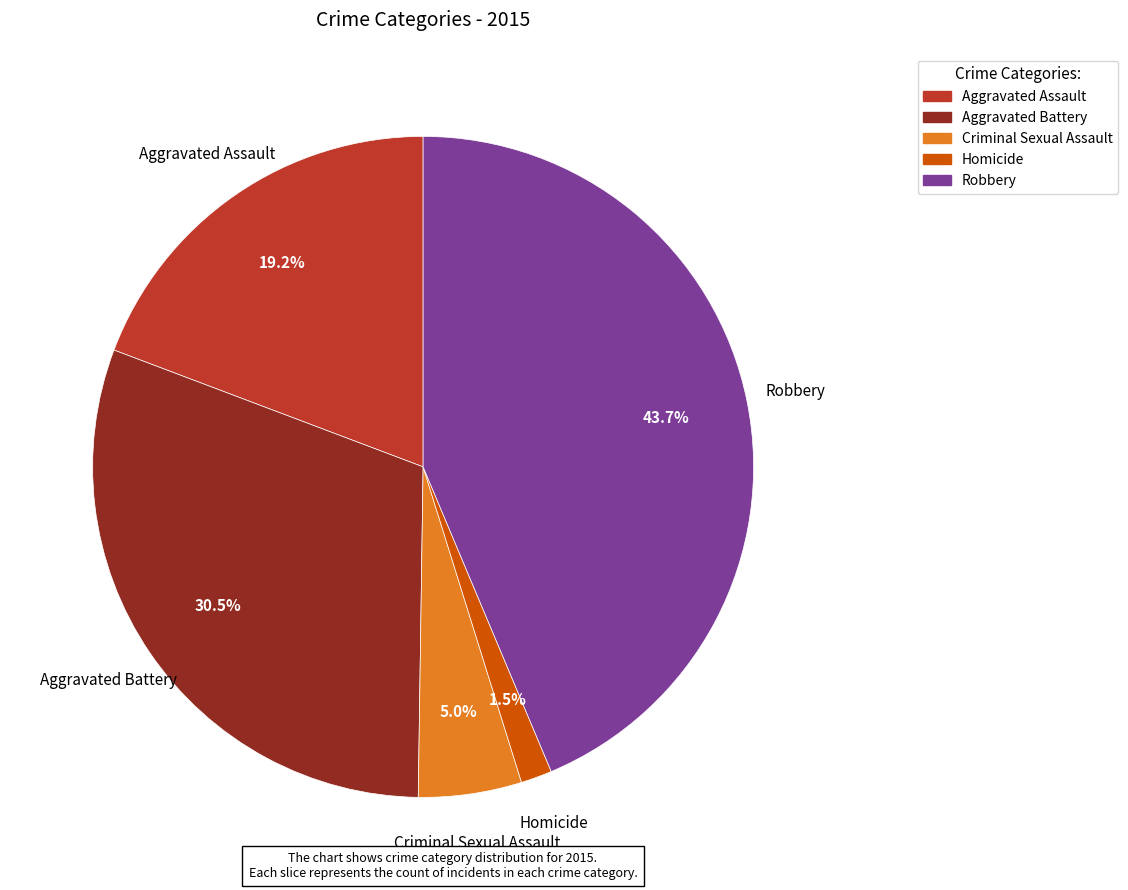

What is the largest slice in the pie chart?

Robbery